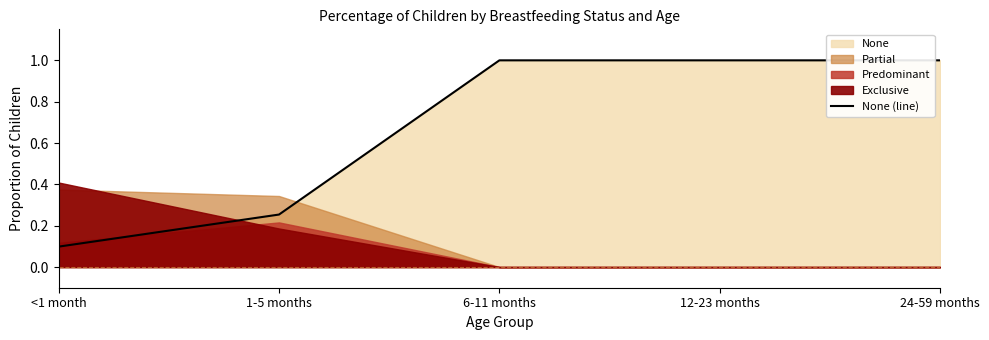

What is the value of the 5th point from the left?

1.0